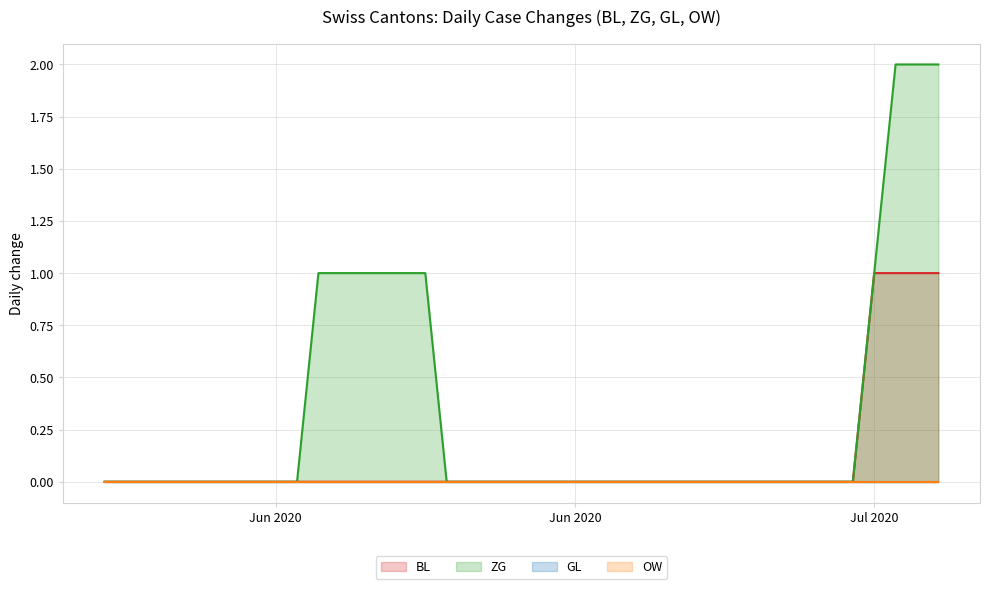

True or false: BL (line) and OW (line) intersect in this chart.

False